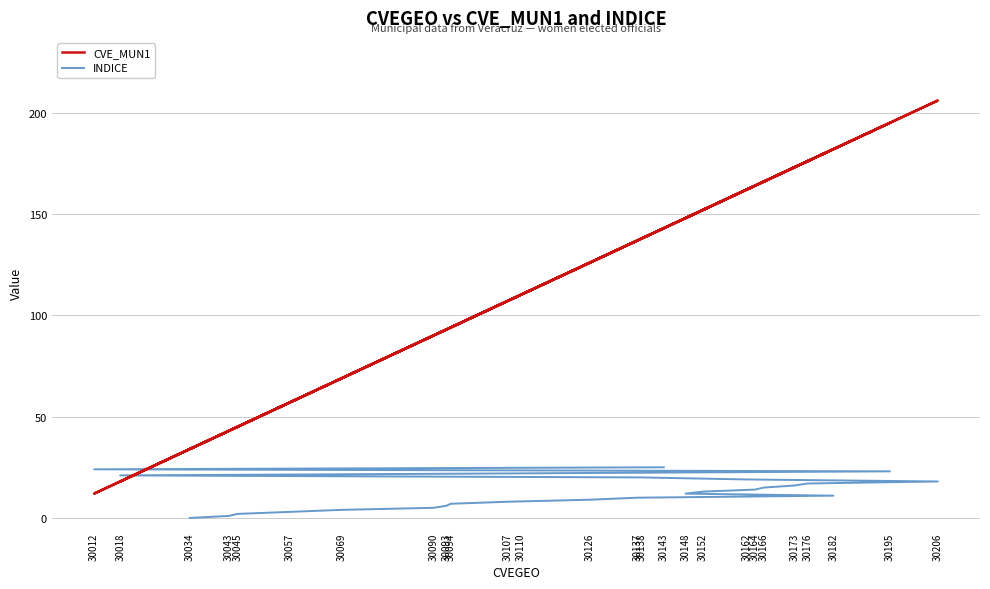

Which series has the largest range (max minus min)?

CVE_MUN1